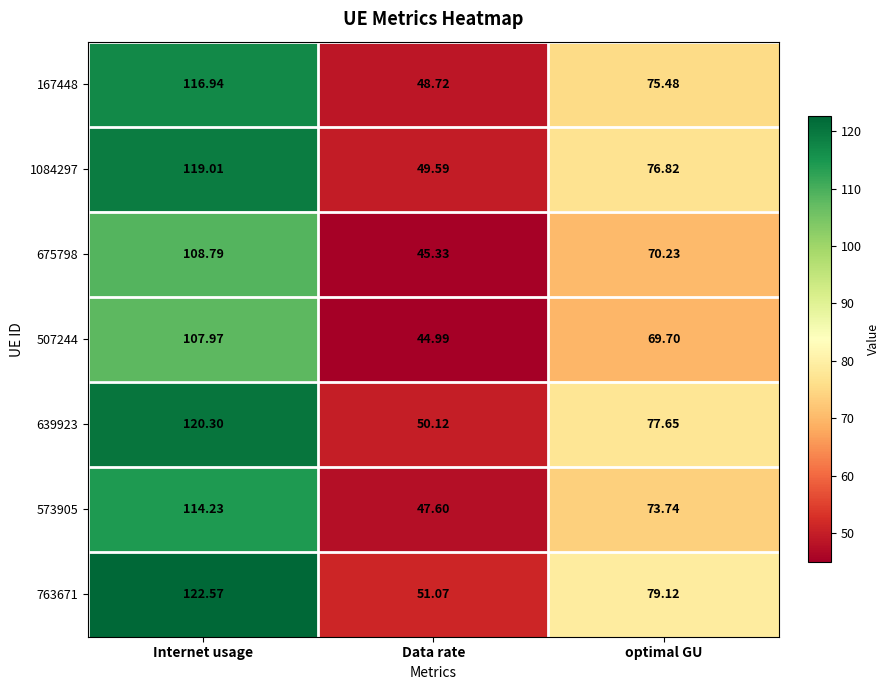

Rank the series at optimal GU from highest to lowest value.

763671, 639923, 1084297, 167448, 573905, 675798, 507244